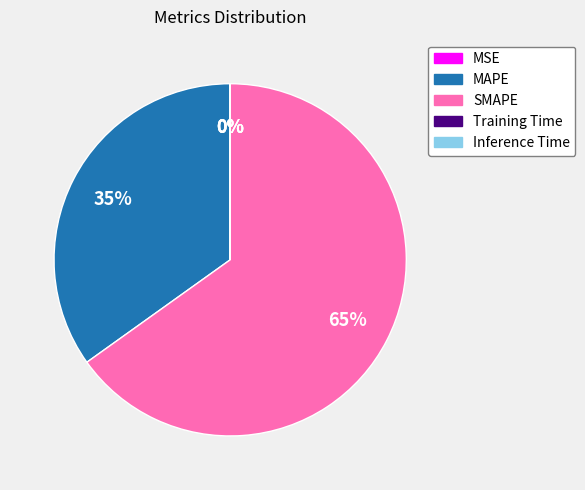

To the nearest percent, what is the average slice percentage?

20%